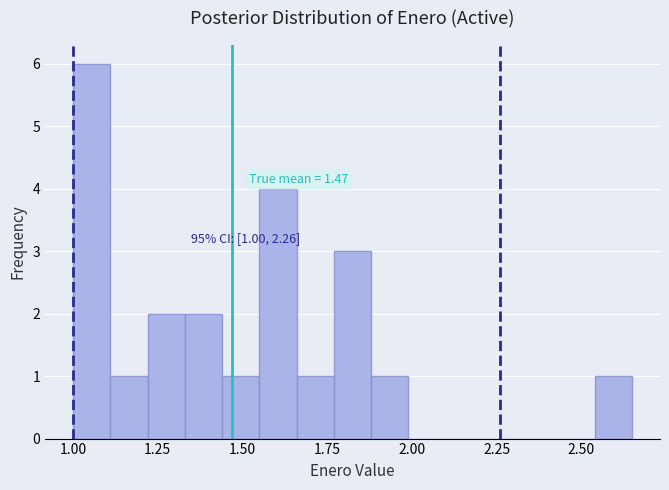

Around what value on the x-axis is the tallest bar? Give the approximate position of its centre, as read against the axis.

1.05